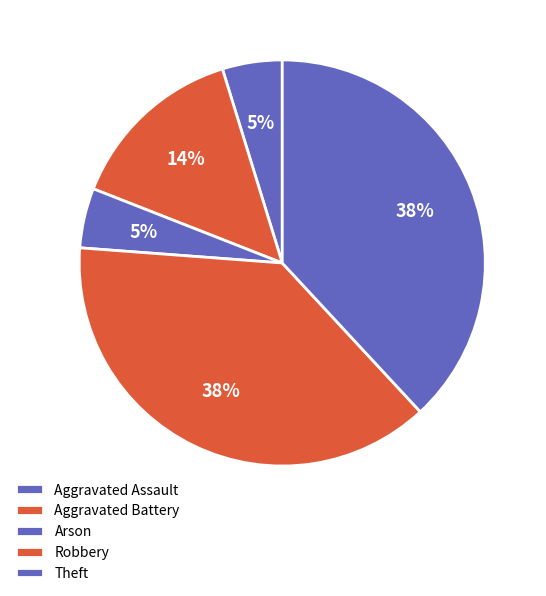

How many slices are in this pie chart?

5